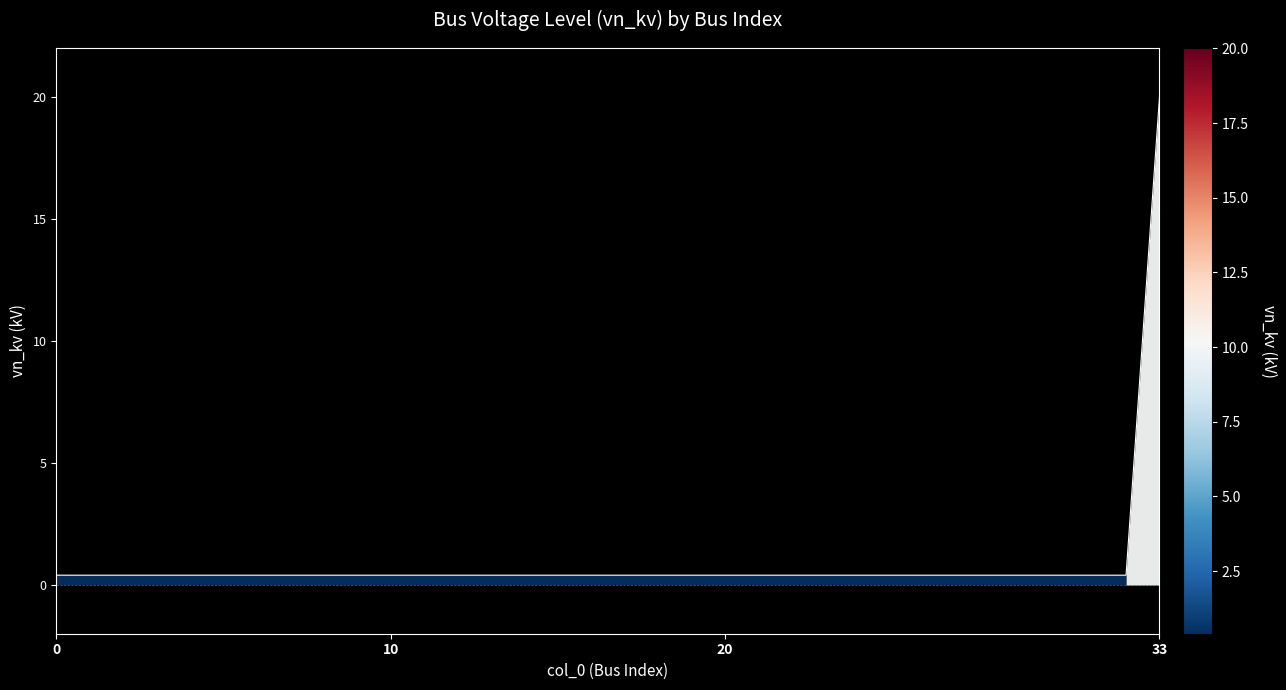

What is the difference between the maximum and minimum values?

19.6